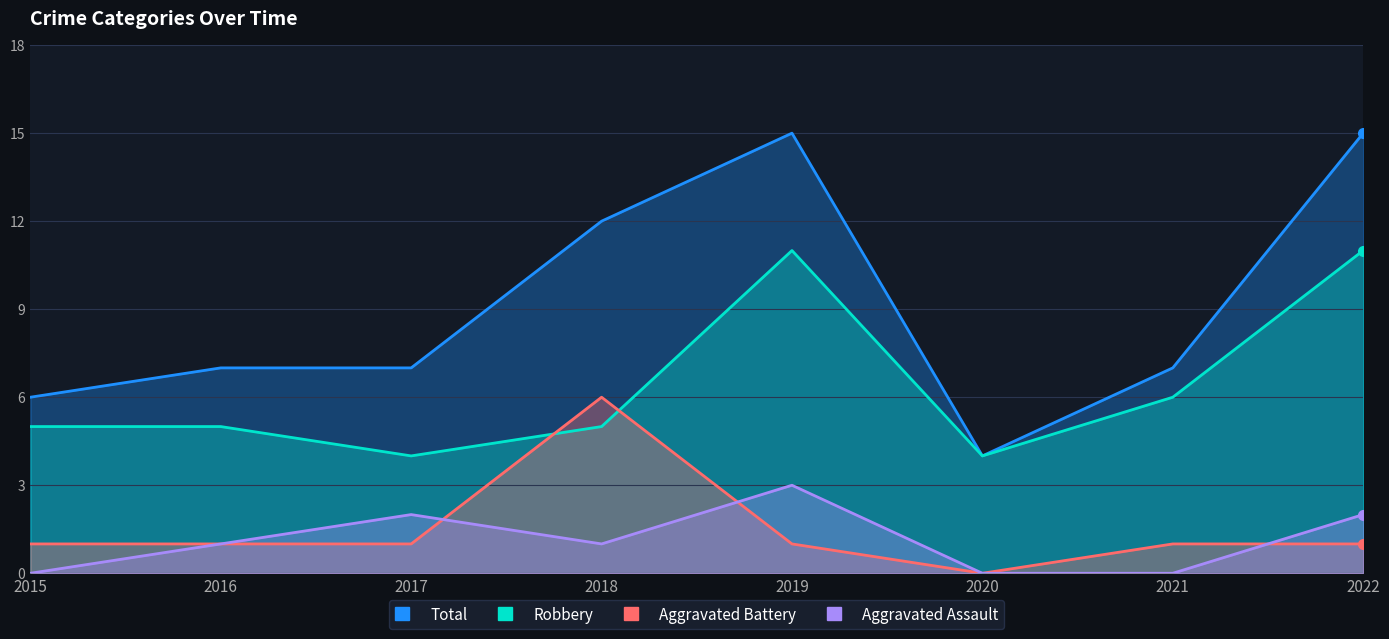

Does the chart have visible grid lines?

Yes